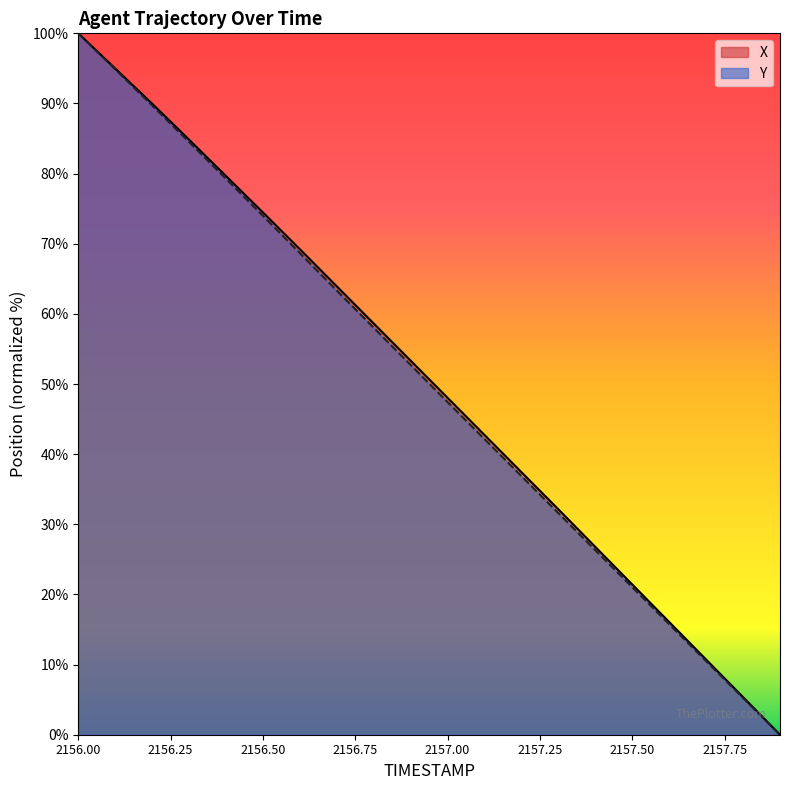

Between 2156.1 and 2156.5, which series saw the biggest shift?

Y